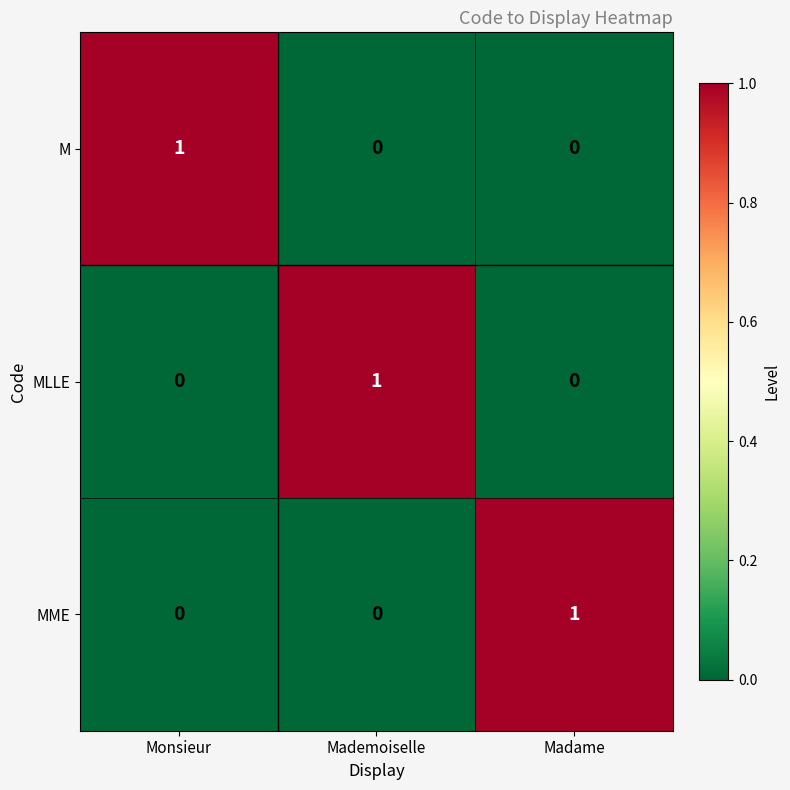

Is it true that MLLE equals 0 at Madame?

True